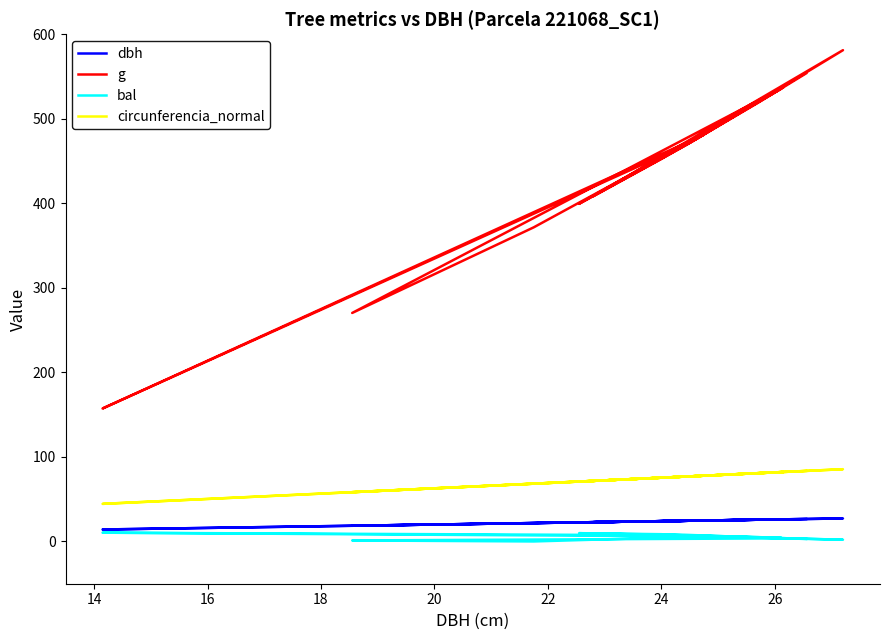

True or false: g and dbh cross at least once.

False